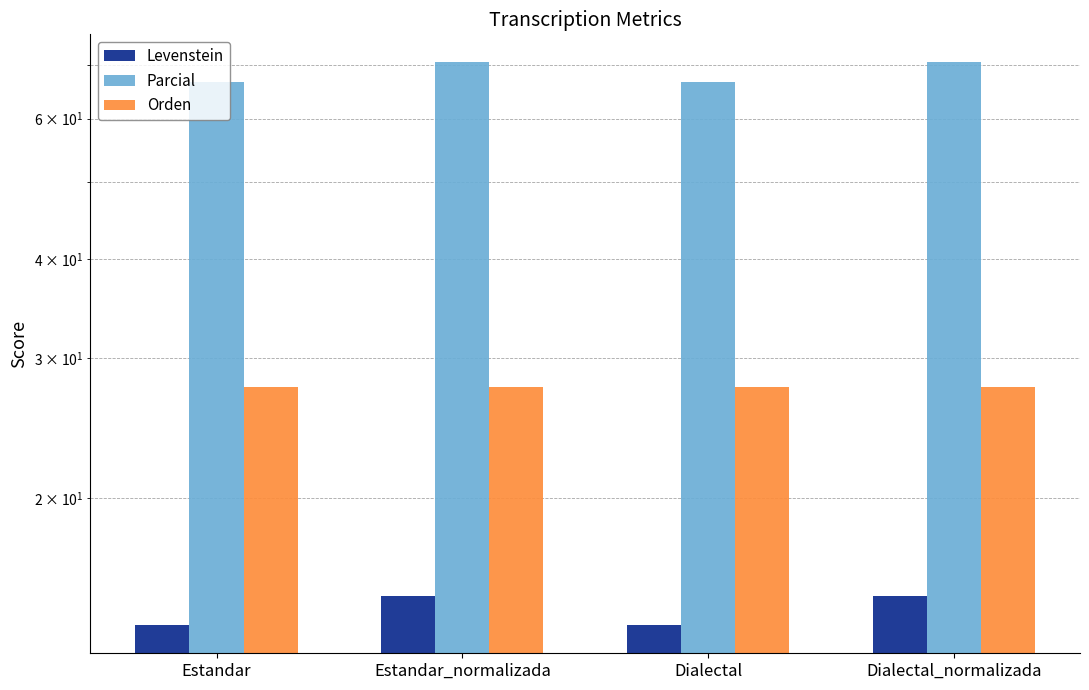

What are all the series names shown in the legend?

Levenstein, Parcial, Orden